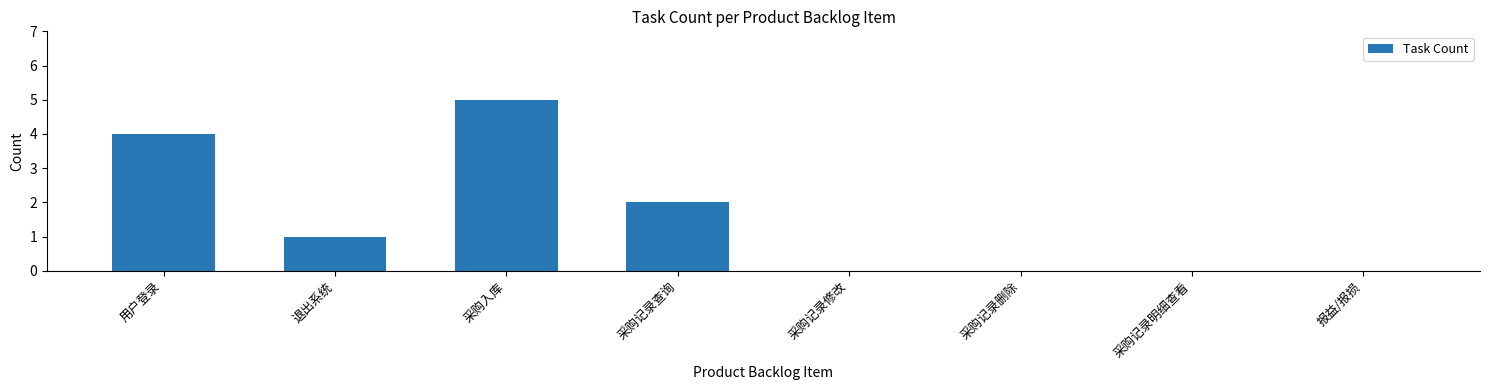

Reading left to right, list all the values displayed in this chart.

4	1	5	2	0	0	0	0